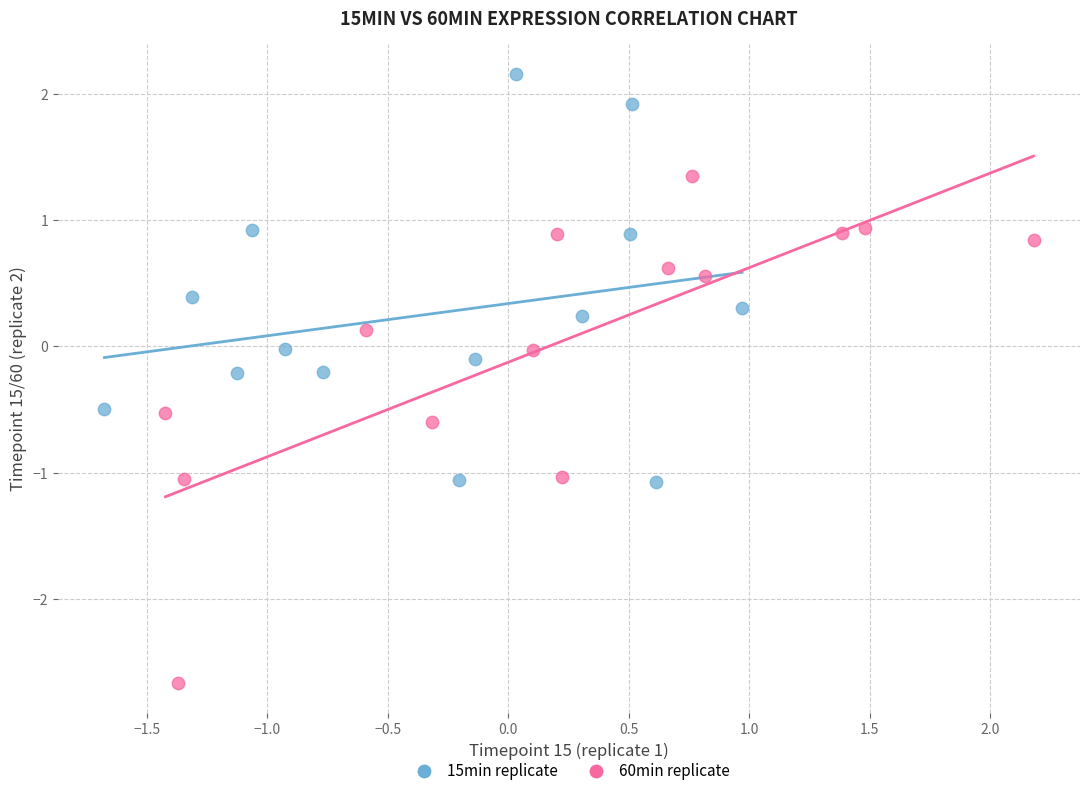

Which series contains the highest Y value?

15min replicate